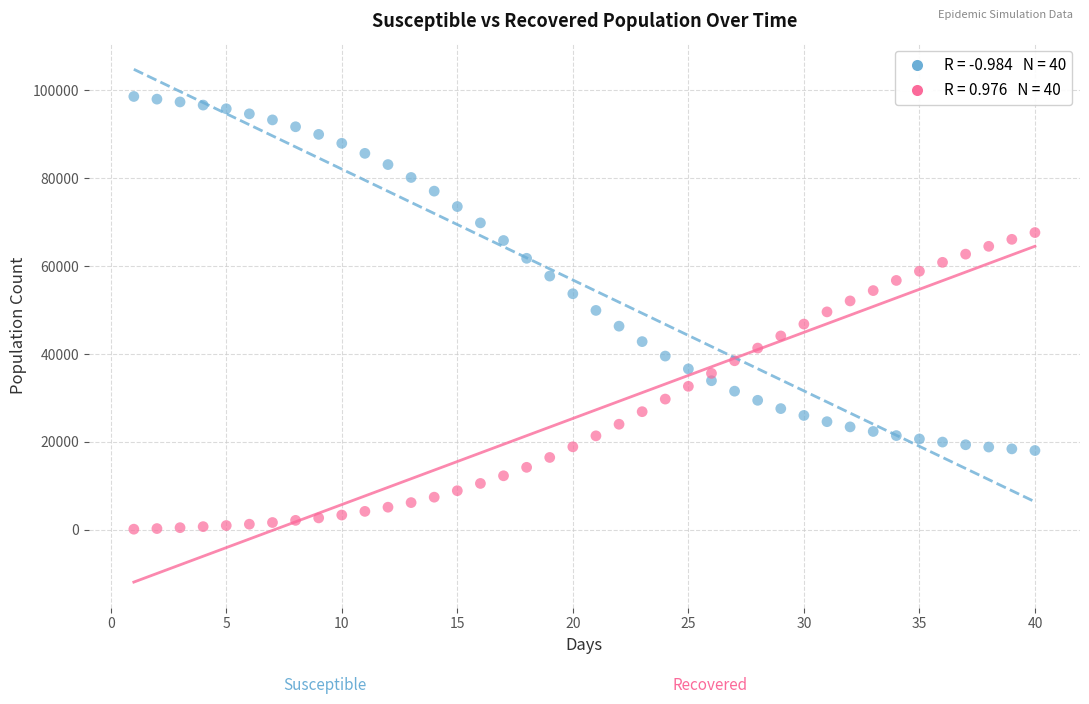

Across all data points, what is the range of X values (max minus min)?

39